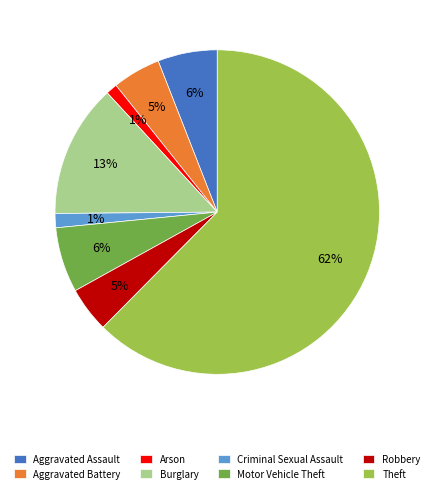

Approximately how many times larger is the value at Aggravated Assault compared to Theft?

0.1